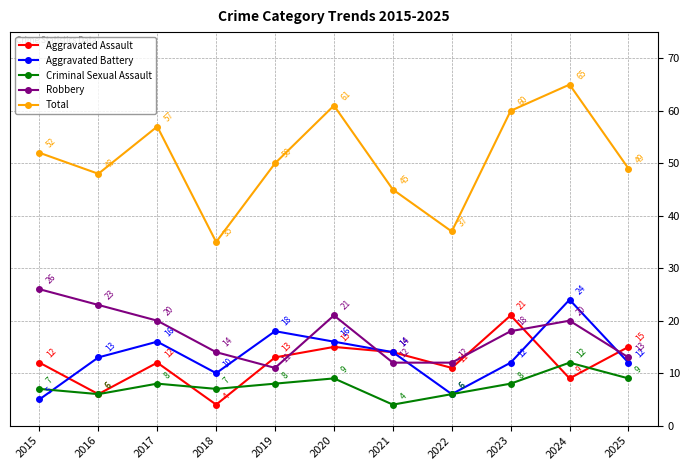

Which series has the largest range (max minus min)?

Total